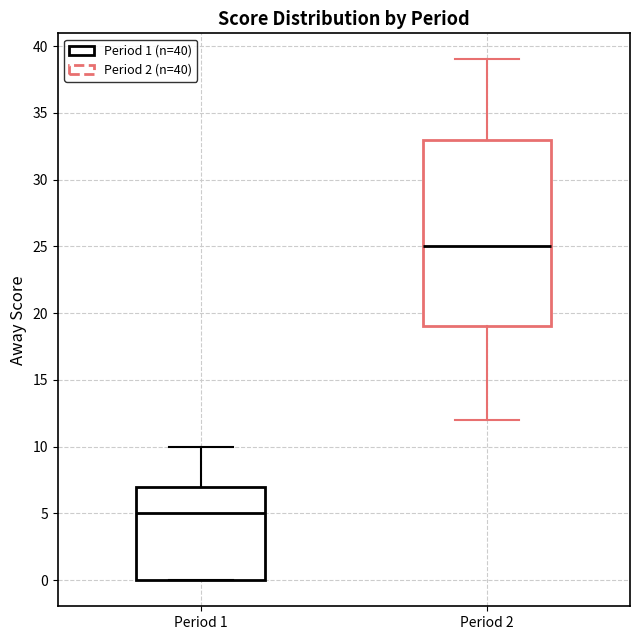

Reading left to right, read every box against the y-axis: the position of its median line, the range the box covers, and the ends of its whiskers. The values are not printed on the chart, so give them approximately, as read against the axis.

Period 1: median 5, box 0 to 7, whiskers 0 to 10
Period 2: median 25, box 19 to 33, whiskers 12 to 39